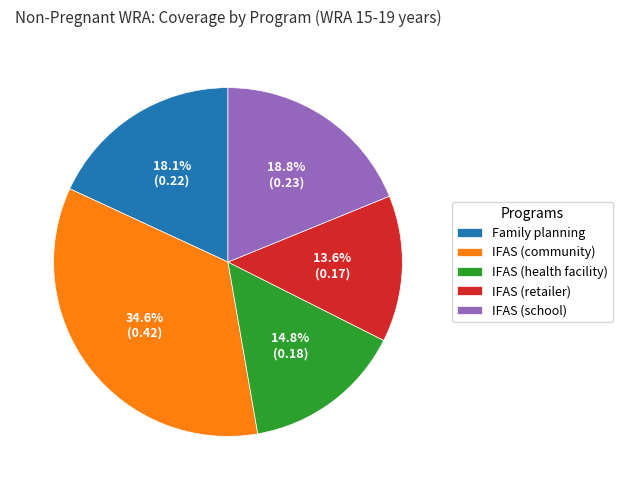

Rank the categories by value from highest to lowest.

IFAS (community), IFAS (school), Family planning, IFAS (health facility), IFAS (retailer)